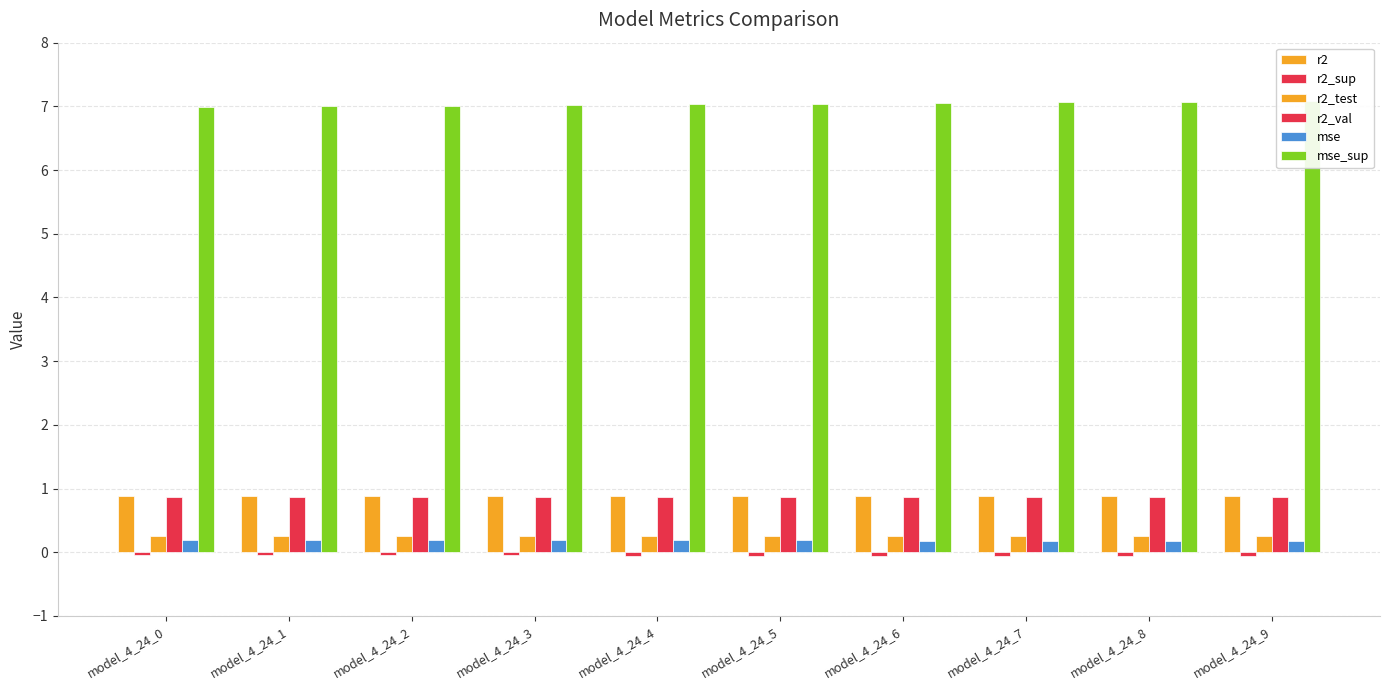

Reading left to right, extract all data points from this chart.

r2: model_4_24_0=0.9	model_4_24_1=0.9	model_4_24_2=0.9	model_4_24_3=0.9	model_4_24_4=0.9	model_4_24_5=0.9	model_4_24_6=0.9	model_4_24_7=0.9	model_4_24_8=0.9	model_4_24_9=0.9
r2_sup: model_4_24_0=-0.0	model_4_24_1=-0.0	model_4_24_2=-0.0	model_4_24_3=-0.1	model_4_24_4=-0.1	model_4_24_5=-0.1	model_4_24_6=-0.1	model_4_24_7=-0.1	model_4_24_8=-0.1	model_4_24_9=-0.1
r2_test: model_4_24_0=0.3	model_4_24_1=0.3	model_4_24_2=0.3	model_4_24_3=0.3	model_4_24_4=0.3	model_4_24_5=0.3	model_4_24_6=0.3	model_4_24_7=0.3	model_4_24_8=0.3	model_4_24_9=0.3
r2_val: model_4_24_0=0.9	model_4_24_1=0.9	model_4_24_2=0.9	model_4_24_3=0.9	model_4_24_4=0.9	model_4_24_5=0.9	model_4_24_6=0.9	model_4_24_7=0.9	model_4_24_8=0.9	model_4_24_9=0.9
mse: model_4_24_0=0.2	model_4_24_1=0.2	model_4_24_2=0.2	model_4_24_3=0.2	model_4_24_4=0.2	model_4_24_5=0.2	model_4_24_6=0.2	model_4_24_7=0.2	model_4_24_8=0.2	model_4_24_9=0.2
mse_sup: model_4_24_0=7.0	model_4_24_1=7.0	model_4_24_2=7.0	model_4_24_3=7.0	model_4_24_4=7.0	model_4_24_5=7.0	model_4_24_6=7.1	model_4_24_7=7.1	model_4_24_8=7.1	model_4_24_9=7.1